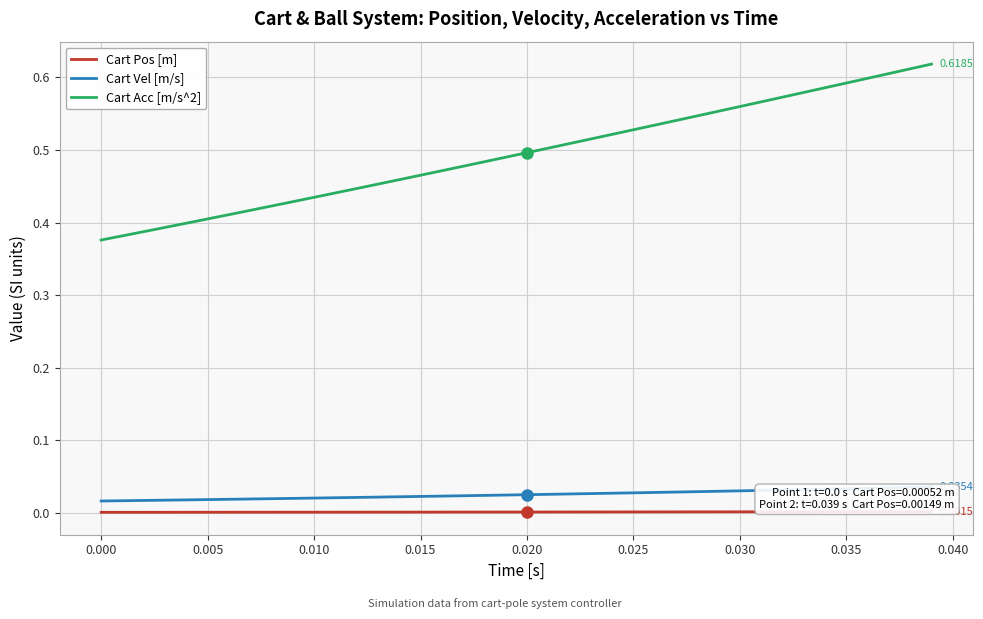

True or false: Cart Acc [m/s^2] and Cart Vel [m/s] cross at least once.

False